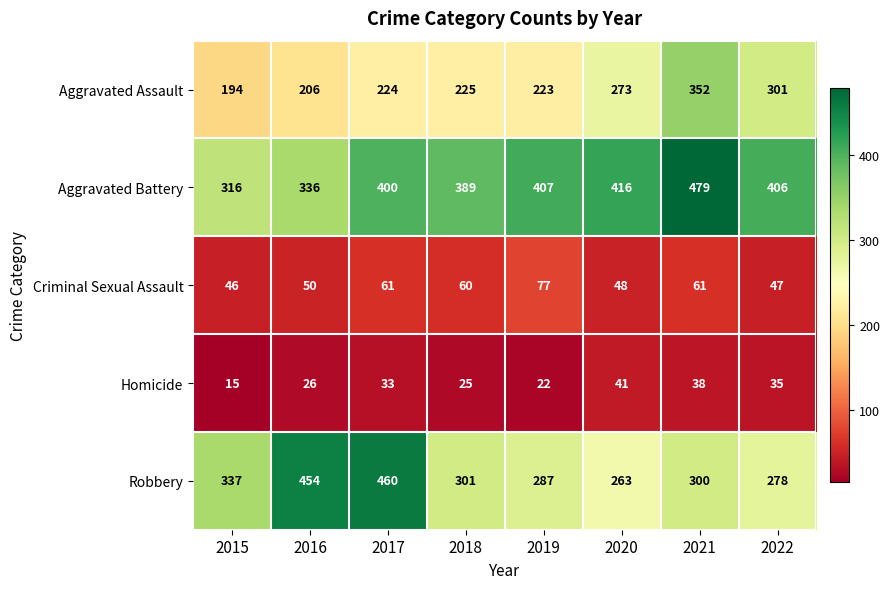

Which category has the lowest value in the Aggravated Assault series?

2015